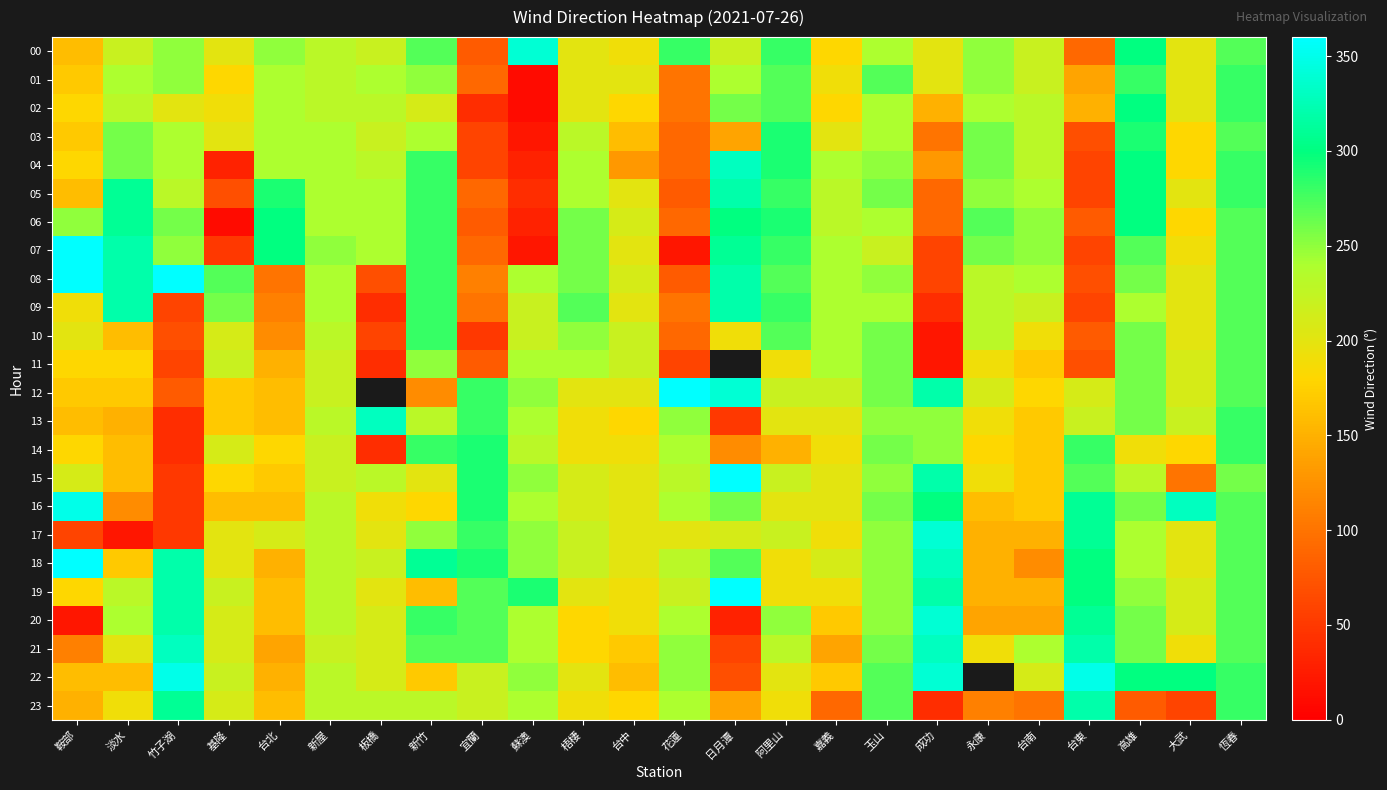

At how many categories does at least one series exceed 42?

24